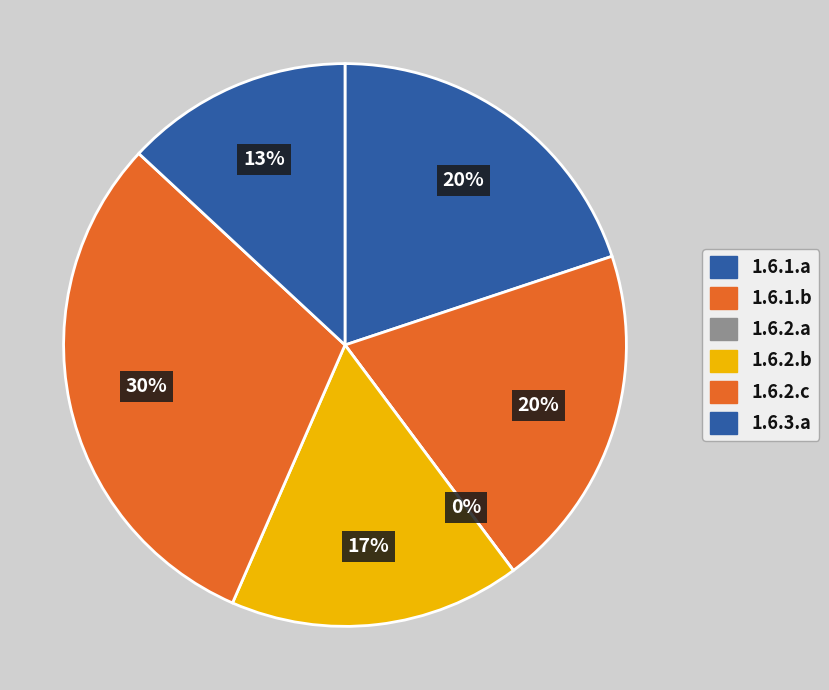

Which slice is the smallest?

1.6.2.a